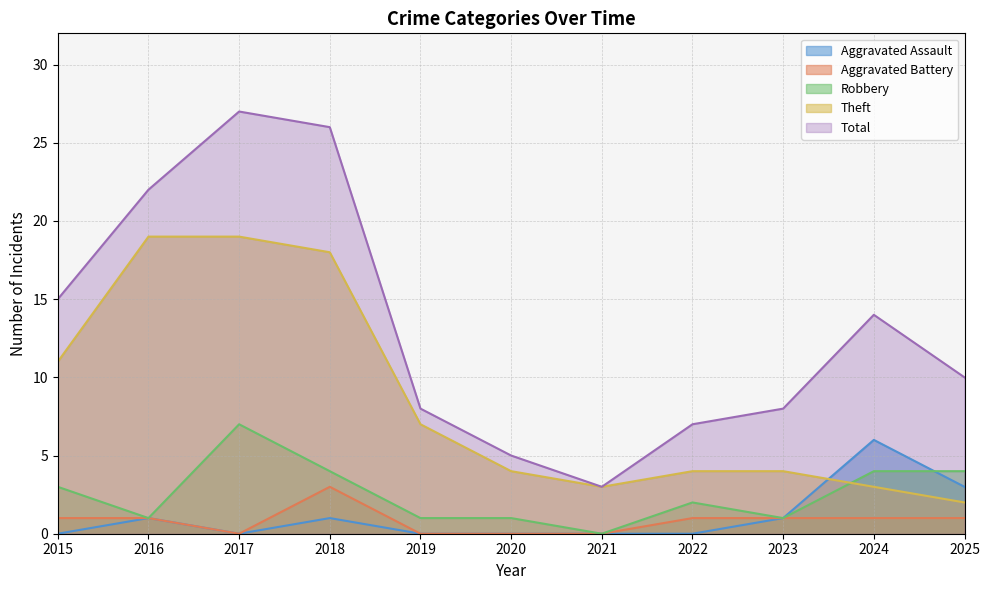

What is the maximum value shown in the chart?

27